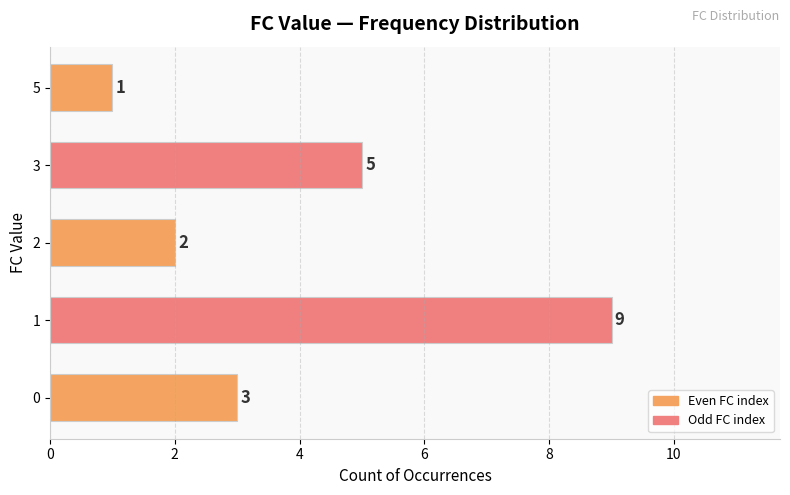

The value at 0 is 1. True or false?

False